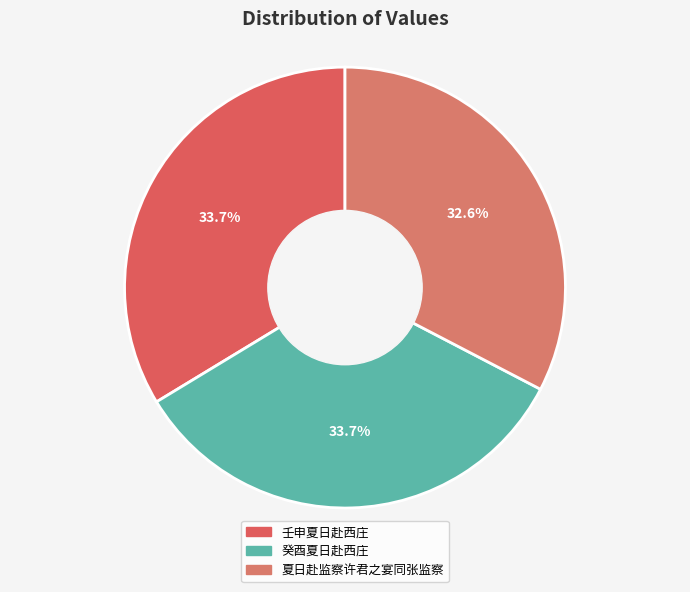

Rank the categories by value from lowest to highest.

夏日赴监察许君之宴同张监察, 壬申夏日赴西庄, 癸酉夏日赴西庄